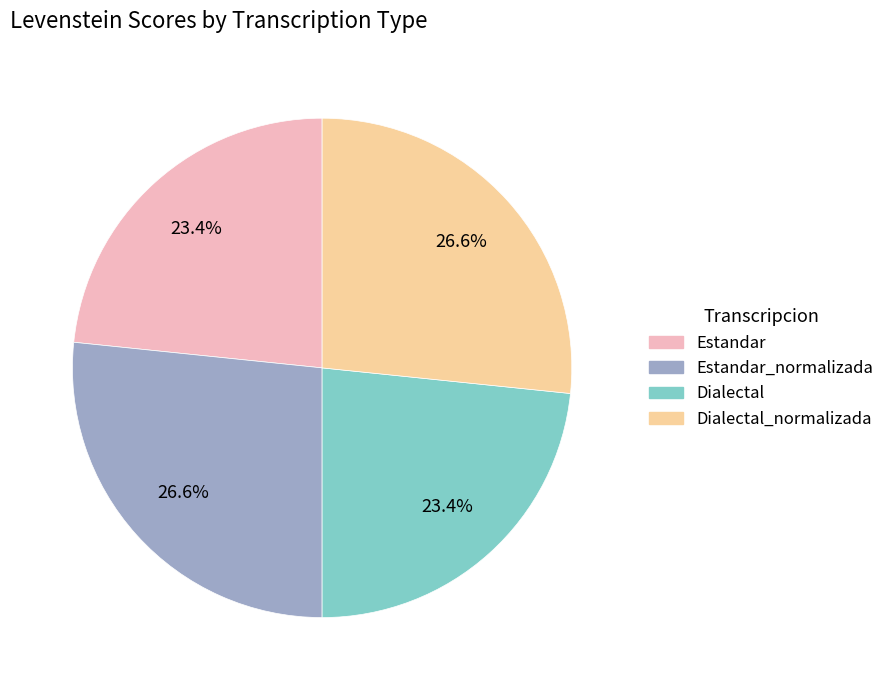

Between Dialectal_normalizada and Estandar, which is larger?

Dialectal_normalizada